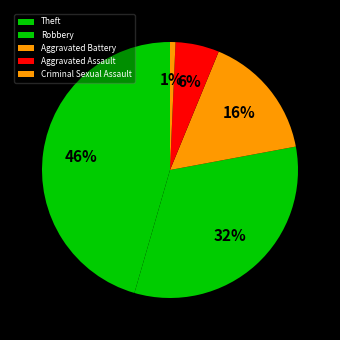

How many segments does this pie chart have?

5